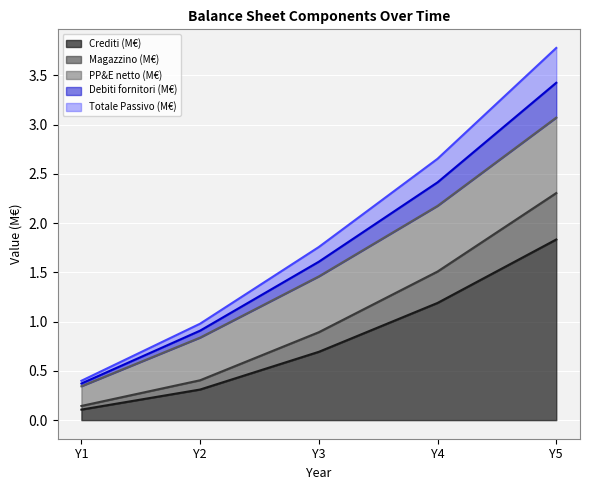

What is the difference between the highest and lowest values at Y1?

0.3